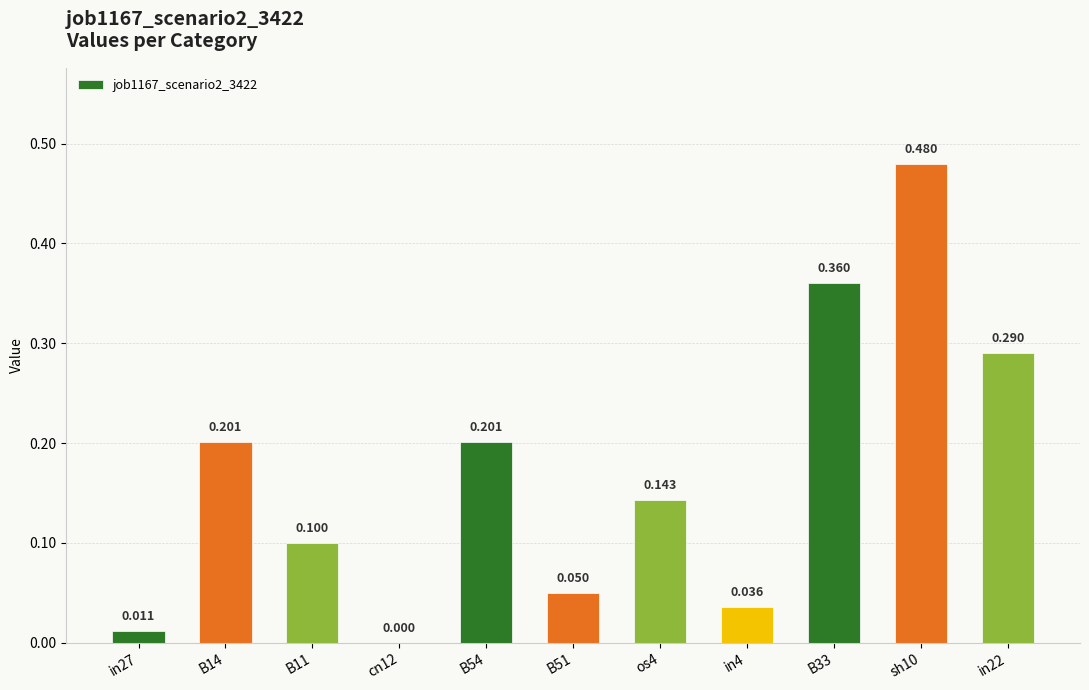

The value at in22 is 0.3. True or false?

True